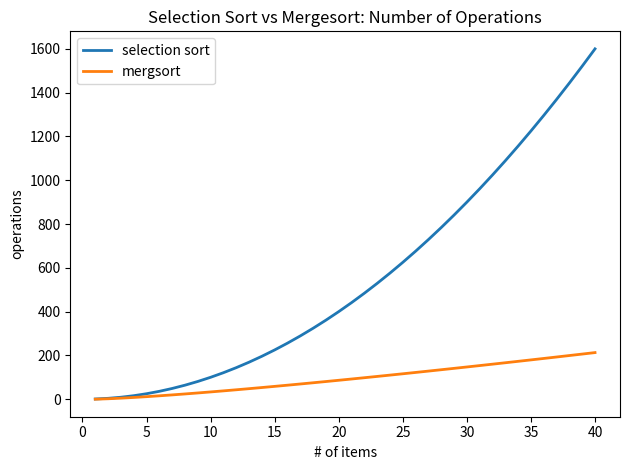

List the series in order of their peak value, lowest first.

mergsort, selection sort